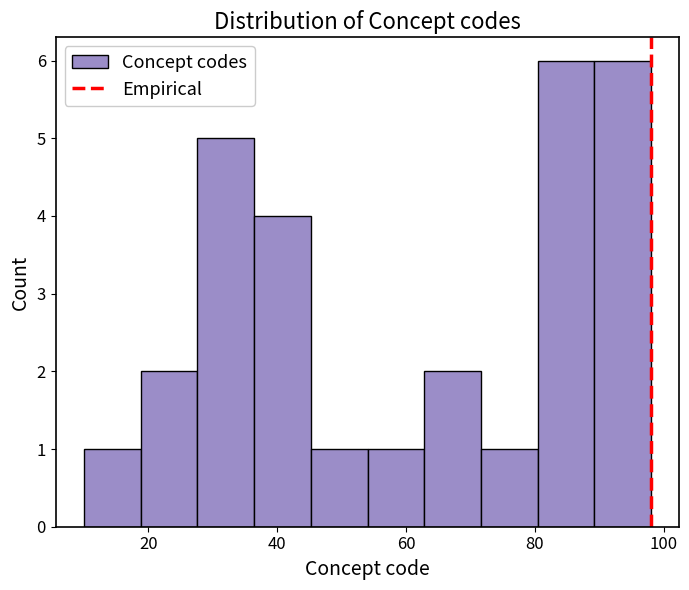

Reading left to right, transcribe this chart: for each bar, give the range it covers on the x-axis and its height. Neither the bar edges nor the heights are printed on the chart, so give them approximately, as read against the axes.

10.0 to 18.8: 1
18.8 to 27.6: 2
27.6 to 36.4: 5
36.4 to 45.2: 4
45.2 to 54.0: 1
54.0 to 62.8: 1
62.8 to 71.6: 2
71.6 to 80.4: 1
80.4 to 89.2: 6
89.2 to 98.0: 6